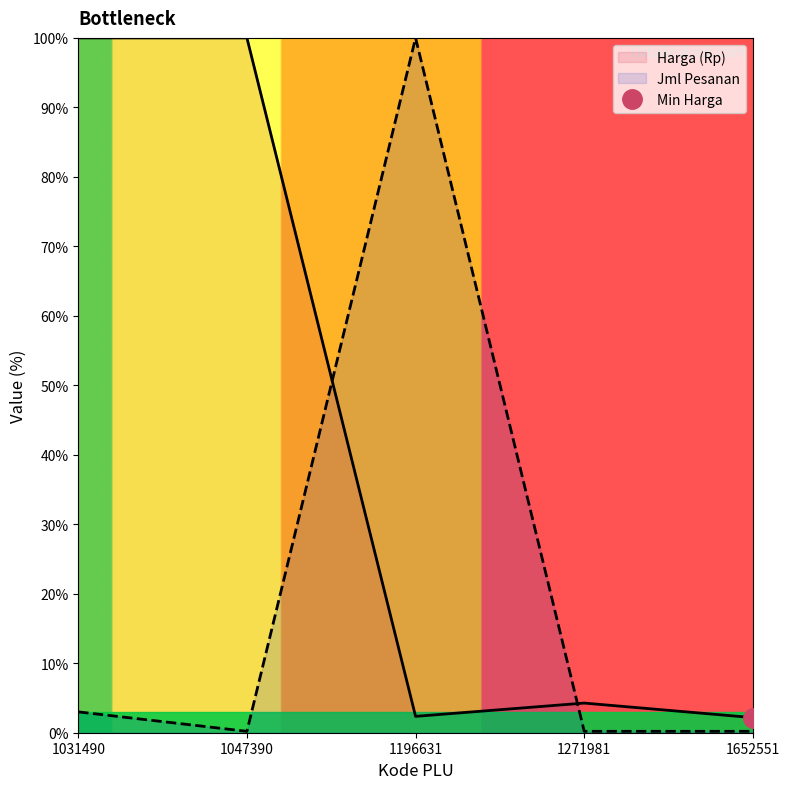

Which series ends up on top after the final intersection of Harga (Rp) and Jml Pesanan?

Harga (Rp)